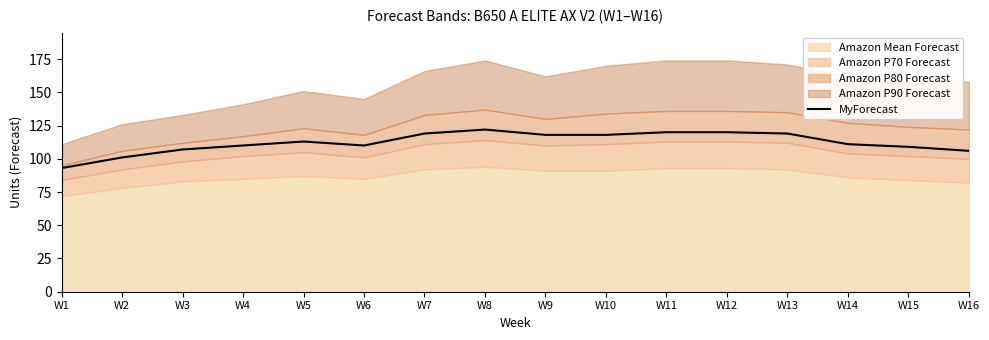

Approximately how many times larger is the value at W3 compared to W15?

1.0